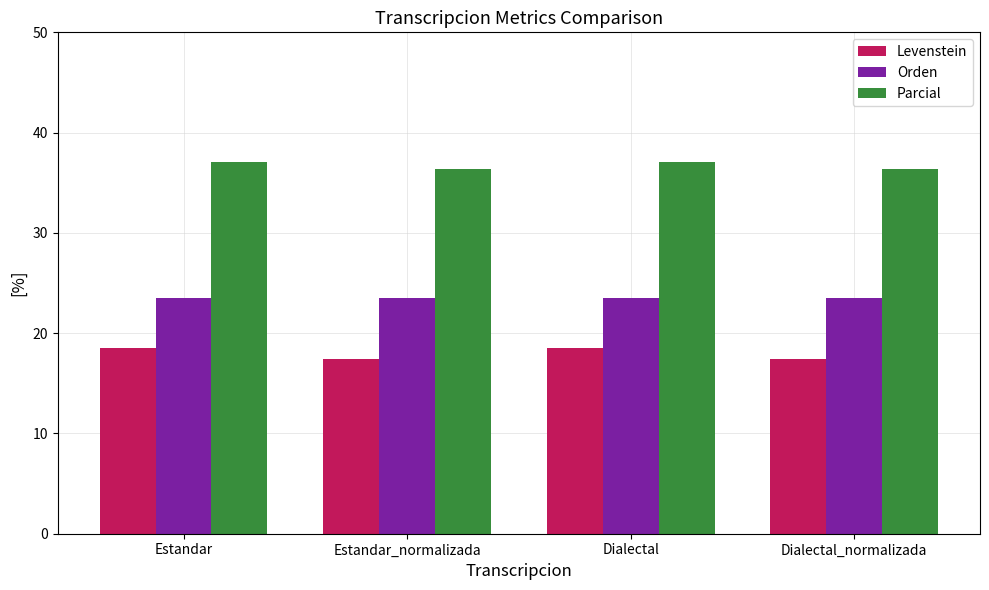

Rank the series by their average value, from highest to lowest.

Parcial, Orden, Levenstein